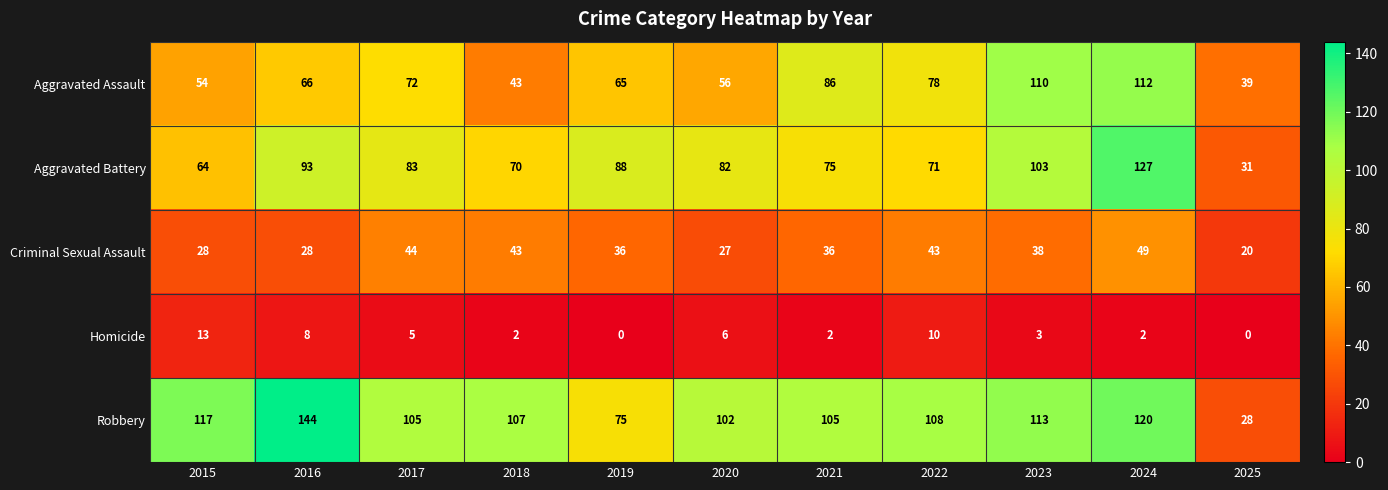

List the series in order of their peak value, lowest first.

Homicide, Criminal Sexual Assault, Aggravated Assault, Aggravated Battery, Robbery